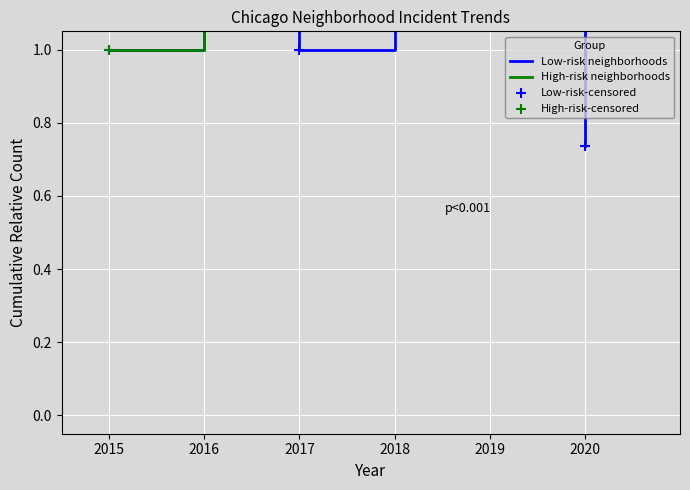

What are all the series names shown in the legend?

Low-risk neighborhoods, High-risk neighborhoods, Low-risk-censored, High-risk-censored